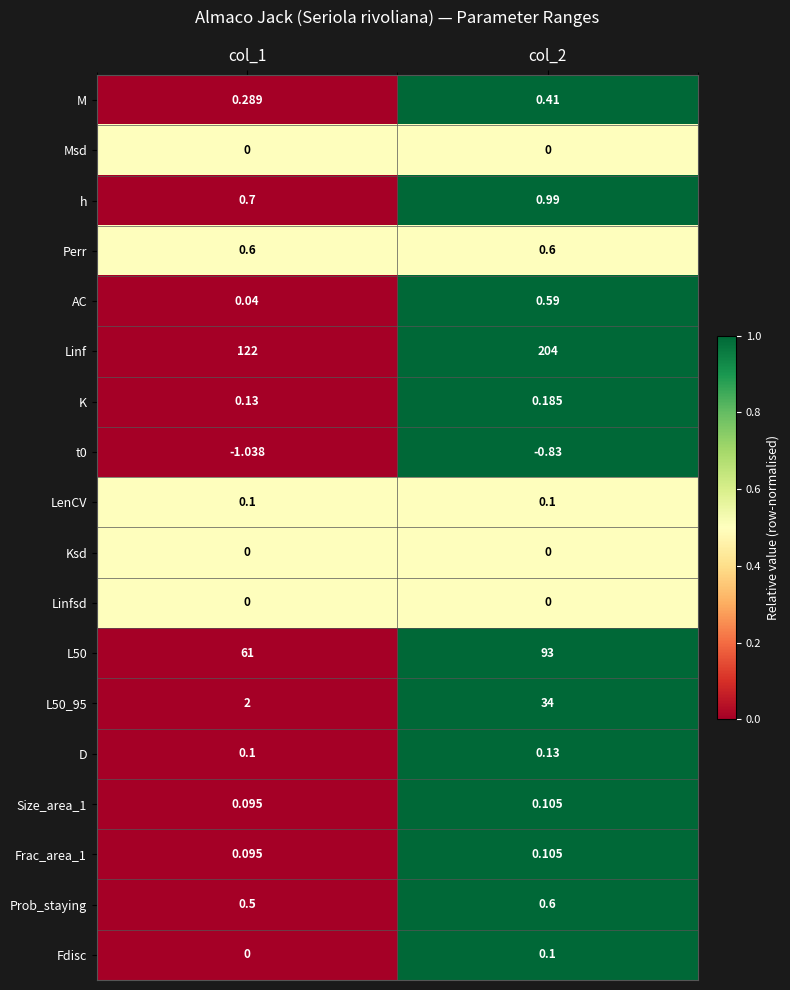

Which series changed the most between col_1 and col_2?

Linf